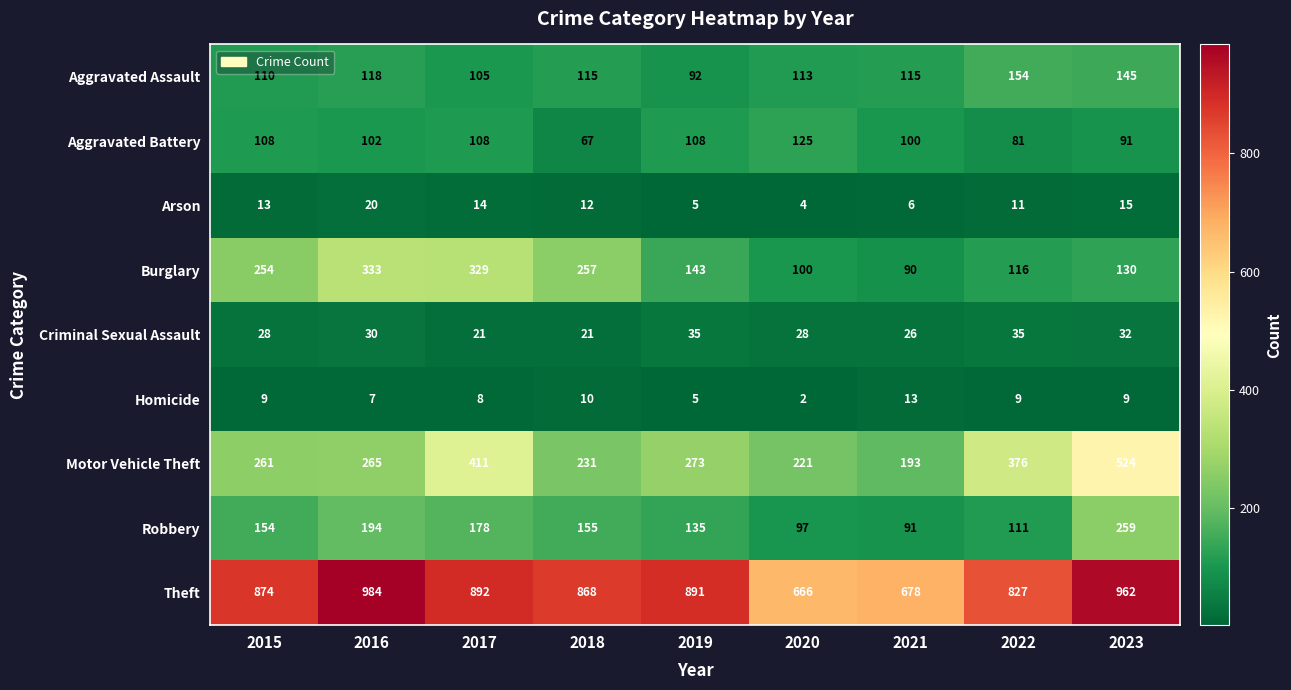

At which label is Aggravated Assault closest to 123?

2016